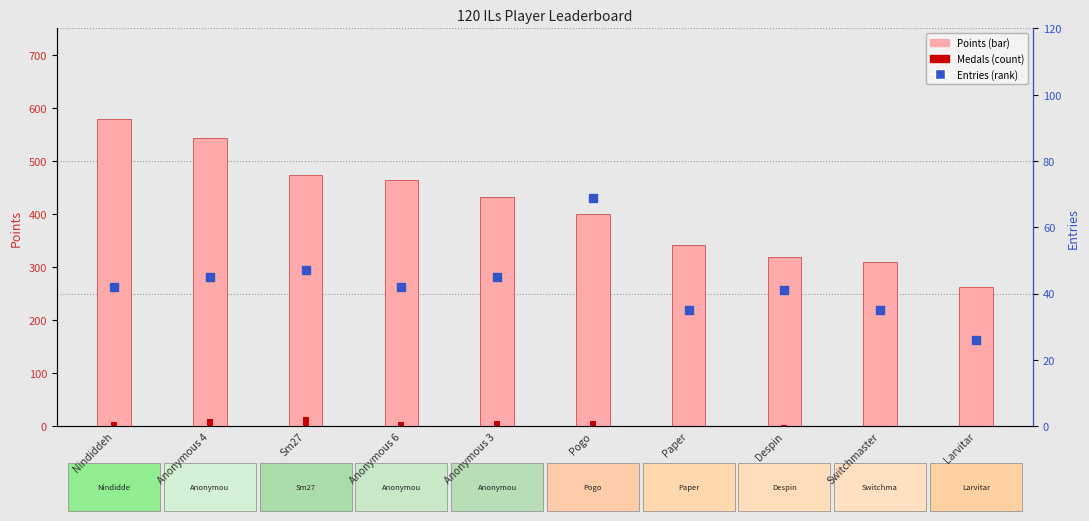

At which category is the sum across all series the highest?

Nindiddeh